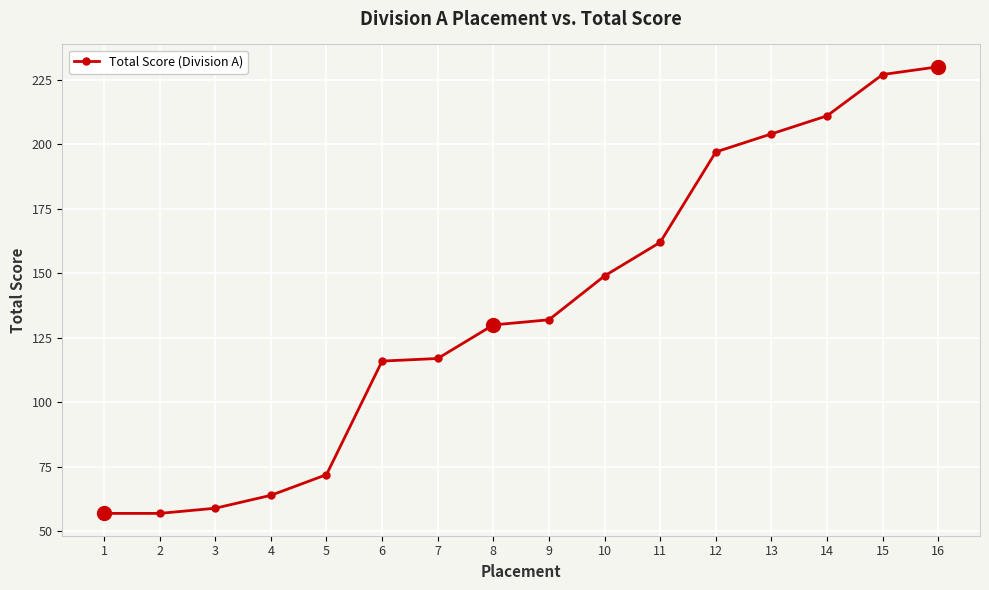

Reading left to right, list all the values displayed in this chart.

57	57	59	64	72	116	117	130	132	149	162	197	204	211	227	230